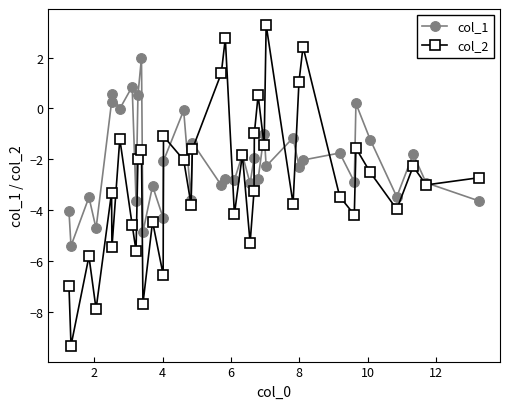

What are all the series names shown in the legend?

col_1, col_2